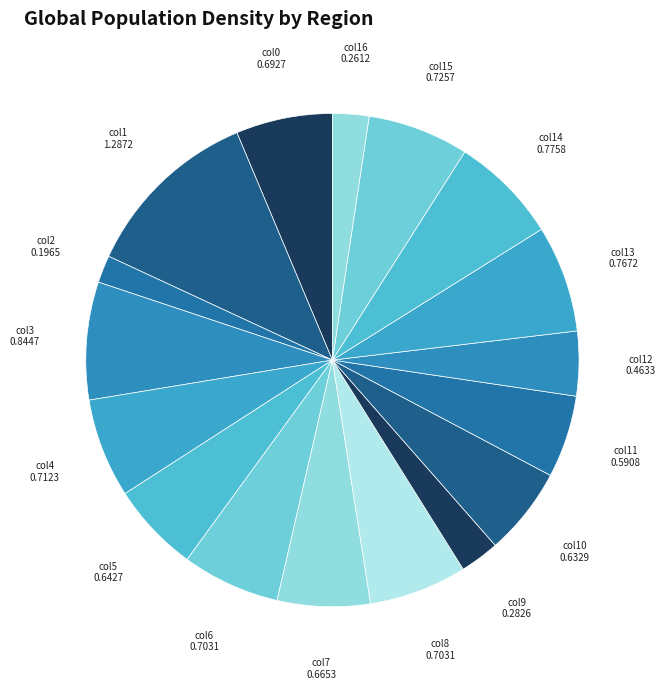

Is there any slice that represents more than half of the pie?

No